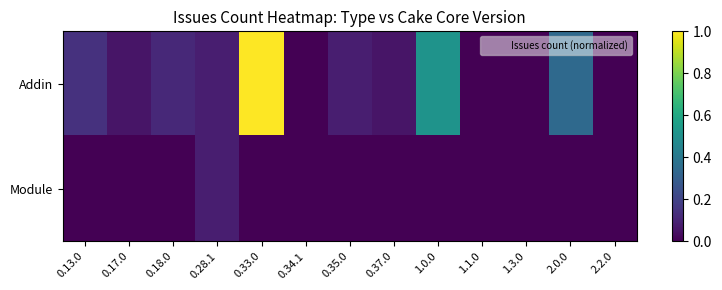

Which has a higher value, 0.13.0 or 0.17.0?

0.13.0